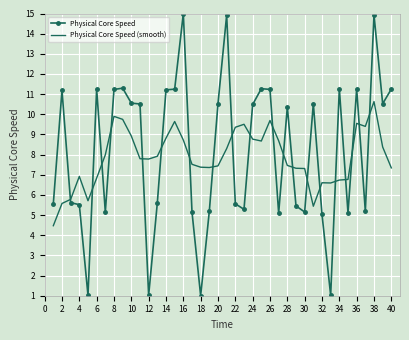

What is the average value of the Physical Core Speed series?

8.1